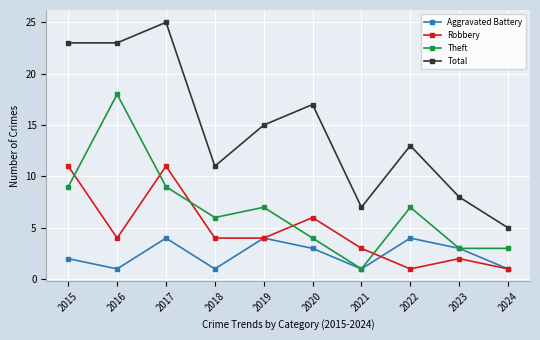

What is the value of the Robbery point at the 6th from the left?

6